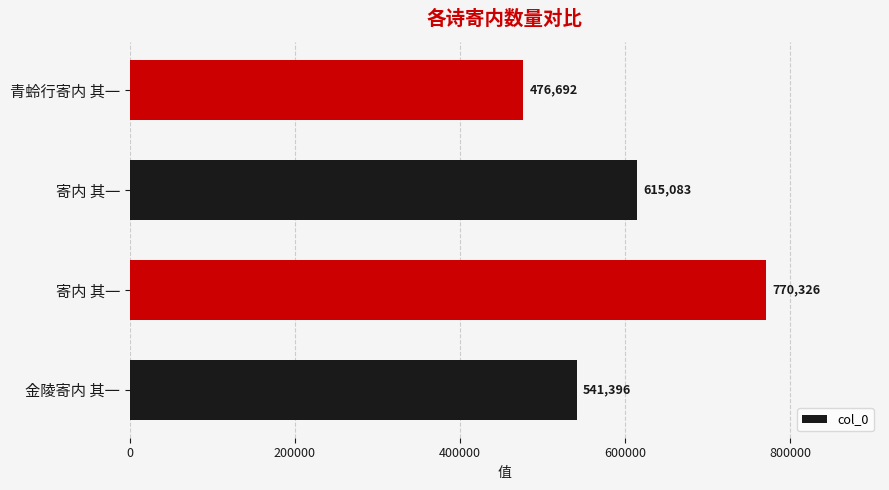

Does the chart contain stacked bars?

No